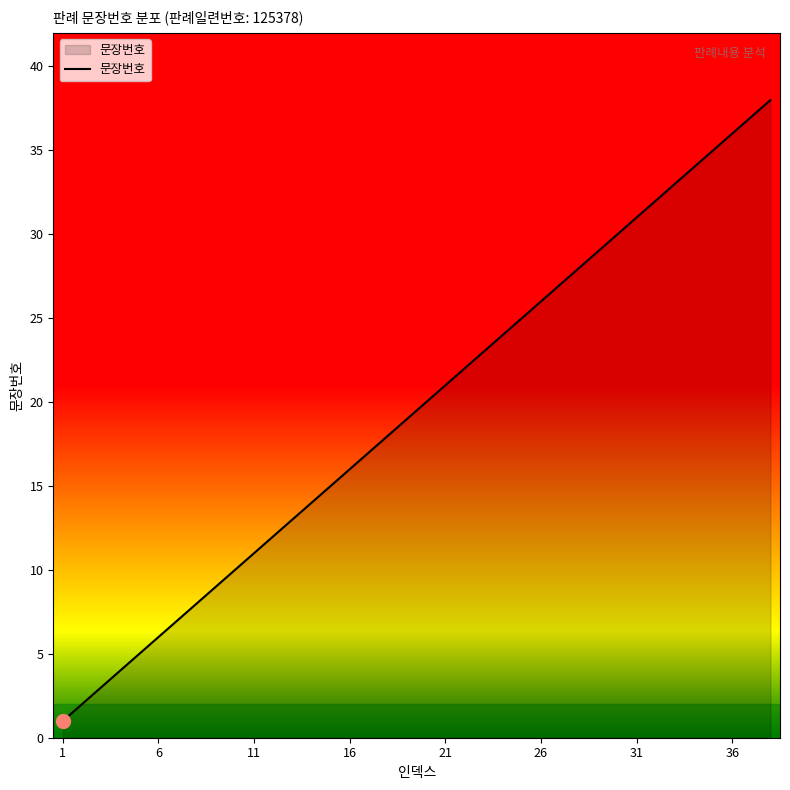

What is the difference between the maximum and minimum values?

37